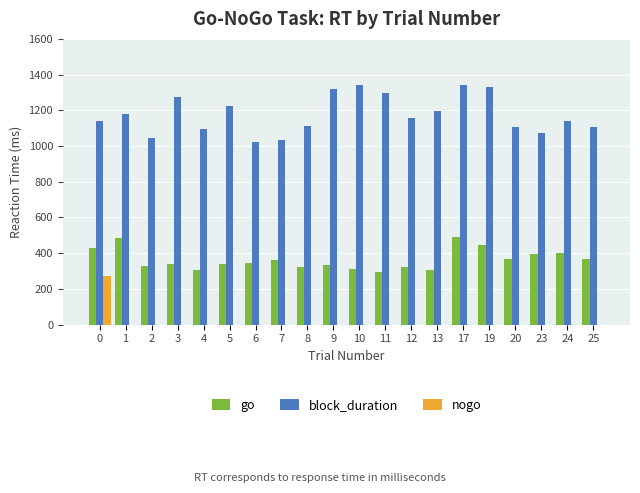

What is the sum of all go values?

7277